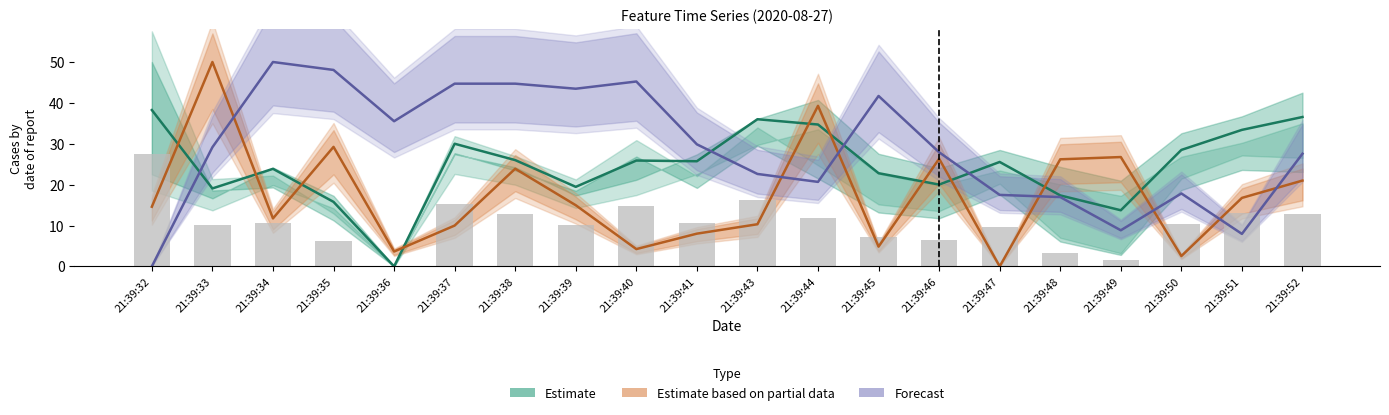

Reading left to right, list all the values displayed in this chart.

Estimate: 38.2	19.1	23.9	15.8	0.0	30.0	26.0	19.5	25.9	25.7	36.0	34.7	22.8	20.0	25.5	17.4	13.7	28.5	33.4	36.5
Estimate based on partial data: 14.6	50.0	11.7	29.2	3.6	10.0	23.9	15.0	4.2	8.0	10.3	39.3	4.8	26.3	0.0	26.2	26.7	2.5	16.8	21.0
Forecast: 0.0	29.2	50.0	48.1	35.5	44.7	44.7	43.5	45.2	29.9	22.6	20.7	41.7	27.9	17.5	17.0	8.8	17.8	8.0	27.6